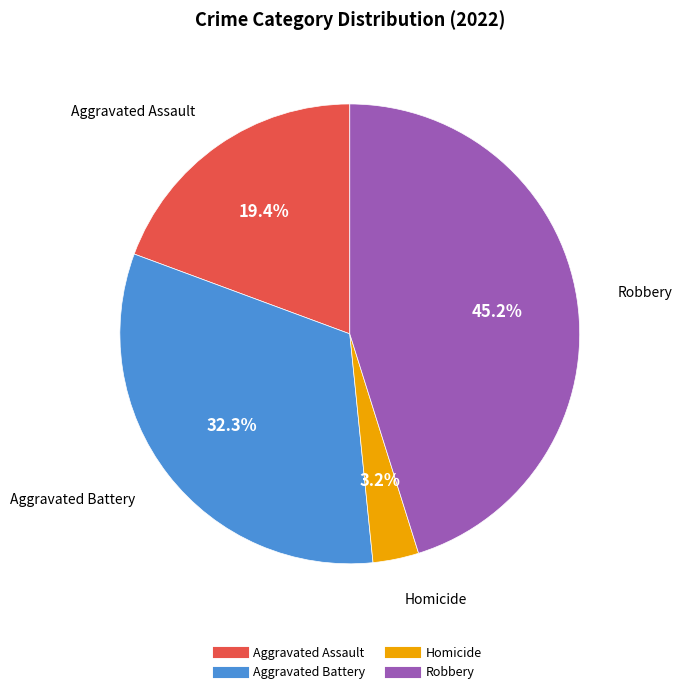

Is there a majority slice in this chart?

No